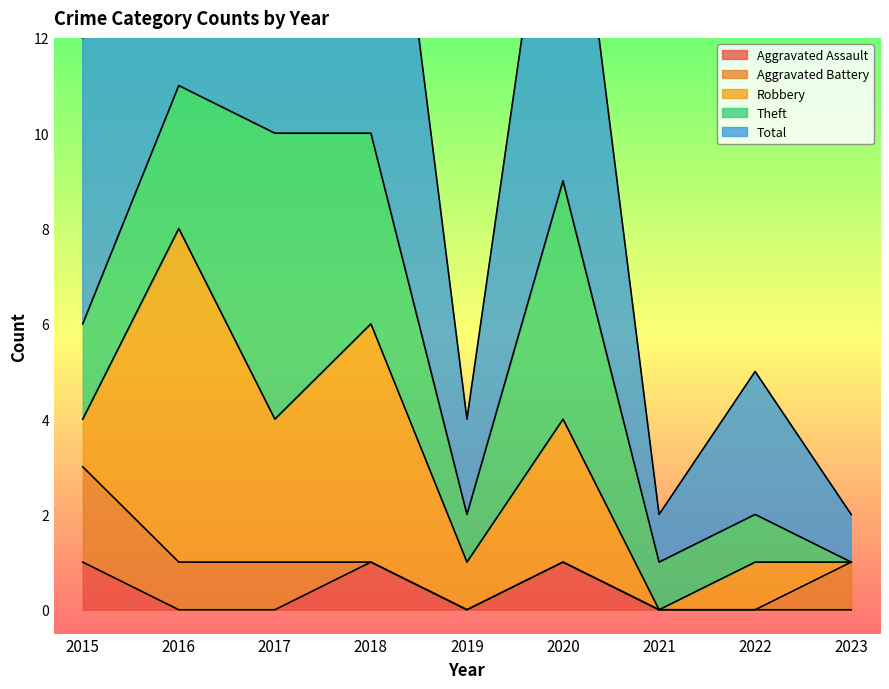

What is the sum of the Aggravated Assault values at 2020 and 2016?

1